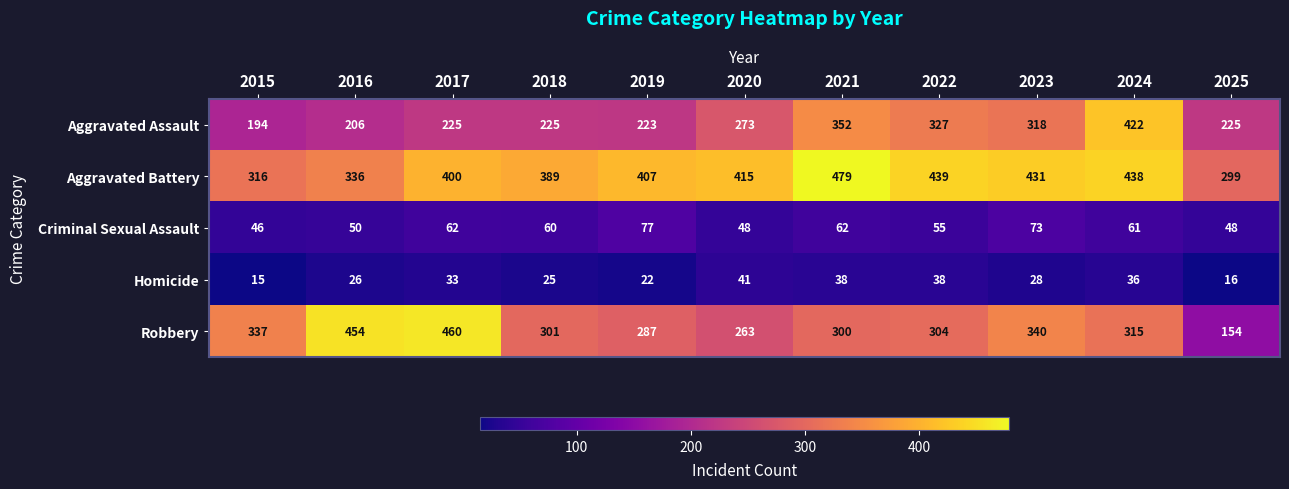

At 2021, list the series in order from largest to smallest.

Aggravated Battery, Aggravated Assault, Robbery, Criminal Sexual Assault, Homicide